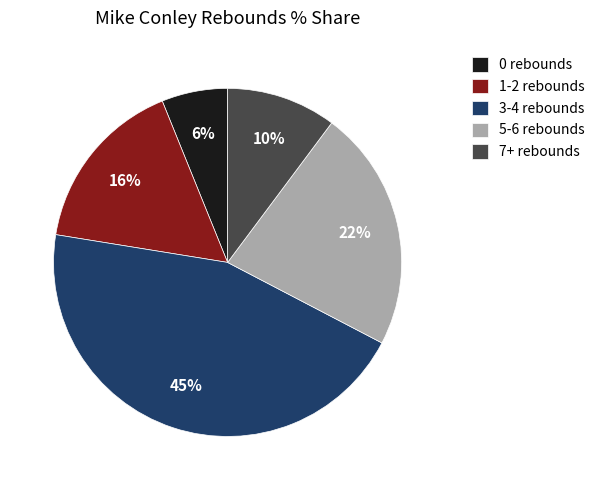

True or false: 1-2 rebounds accounts for 23% of the total.

False